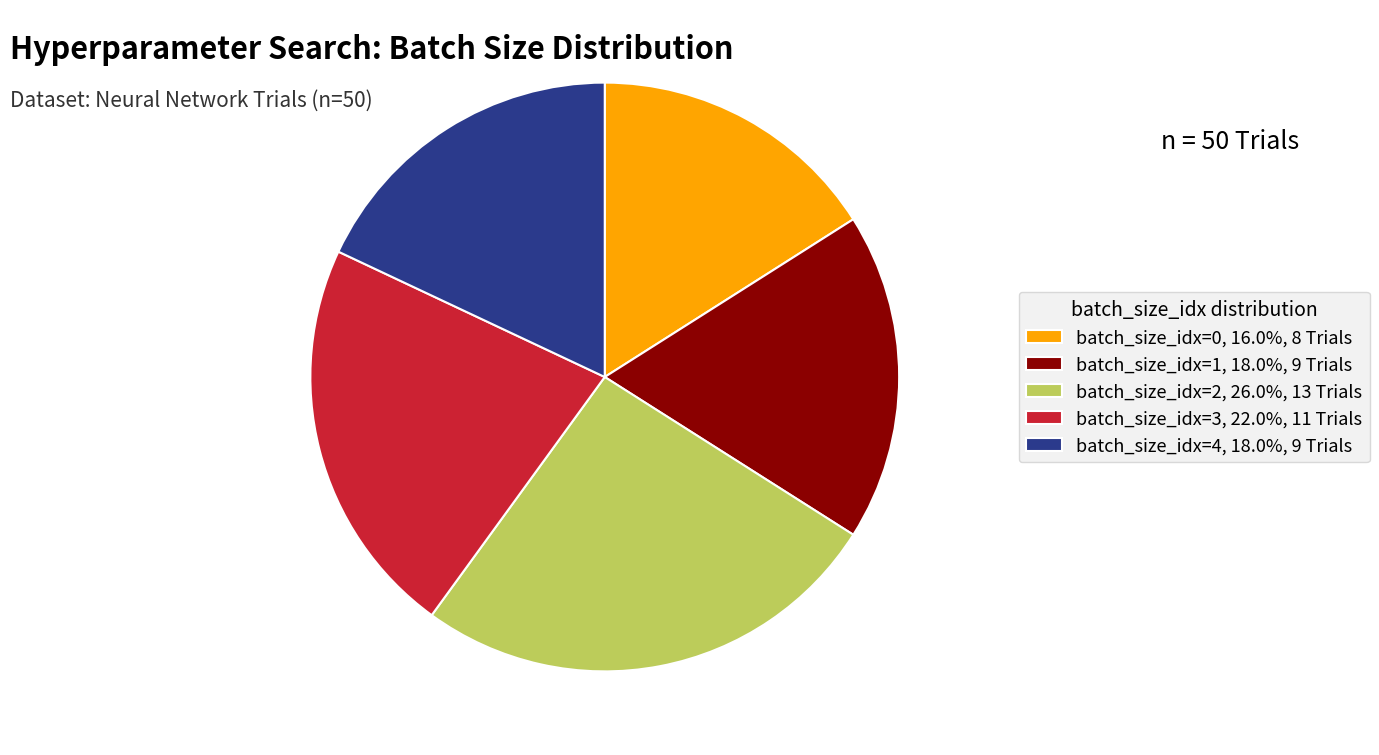

Approximately how many times larger is the value at batch_size_idx=1, 18.0%, 9 Trials compared to batch_size_idx=4, 18.0%, 9 Trials?

1.0